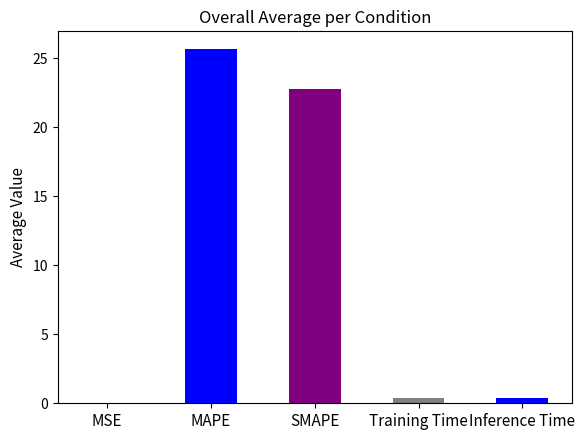

What is the sum of all values?

49.2